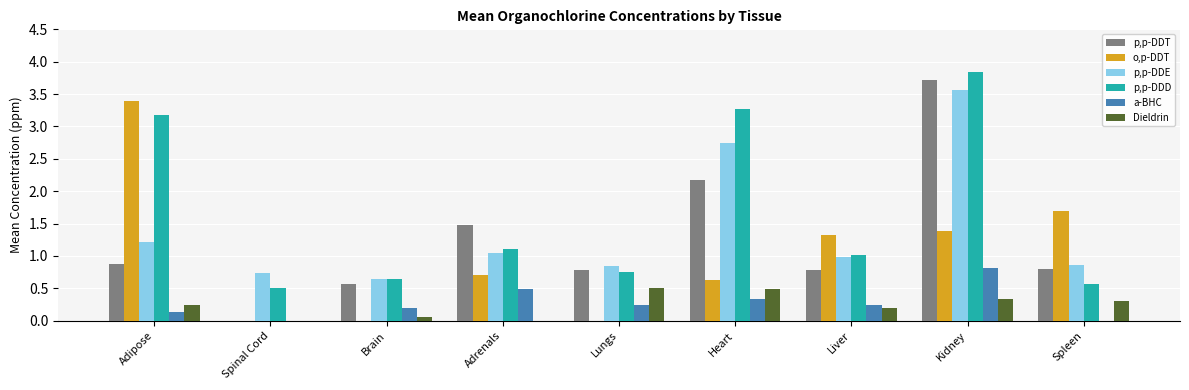

What is the maximum value for o,p-DDT?

3.4